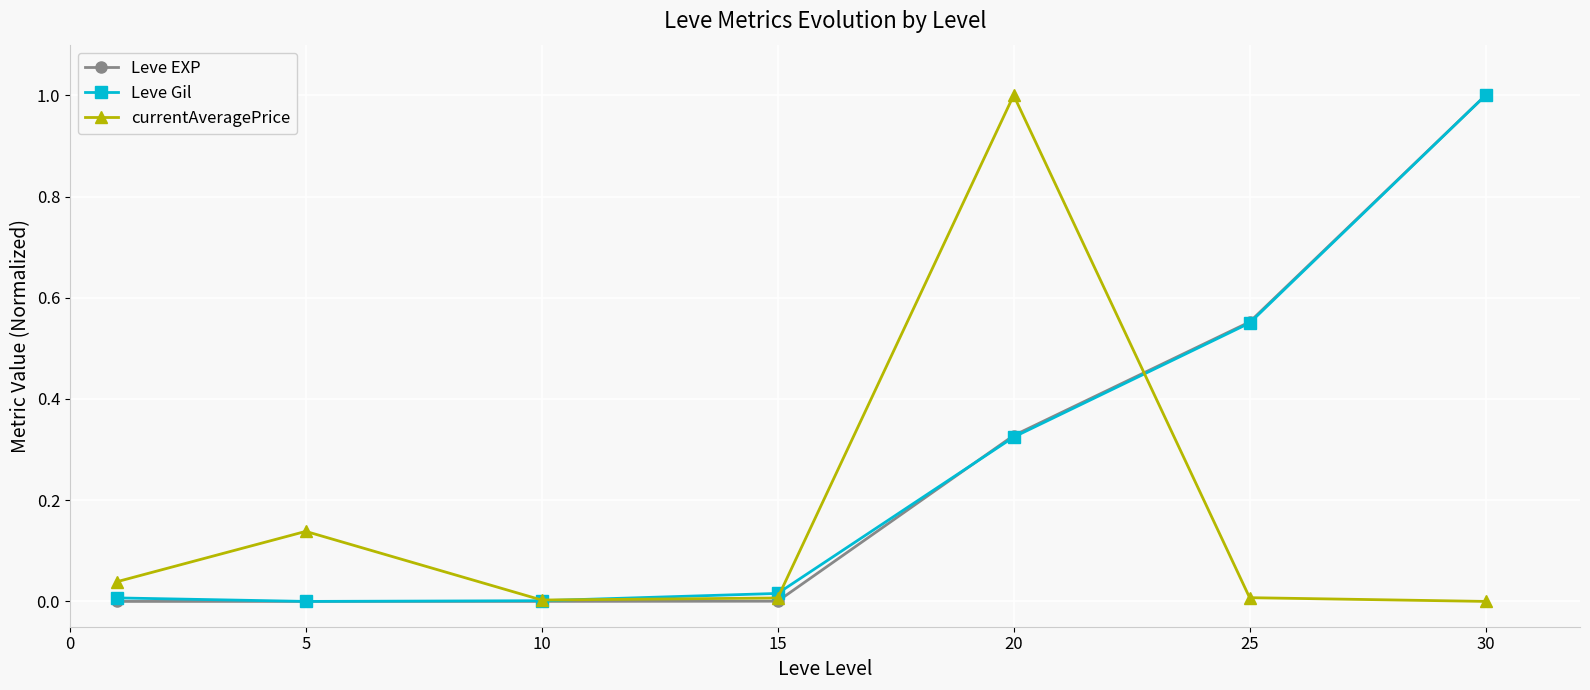

Is this an area chart (filled region under the line)?

No